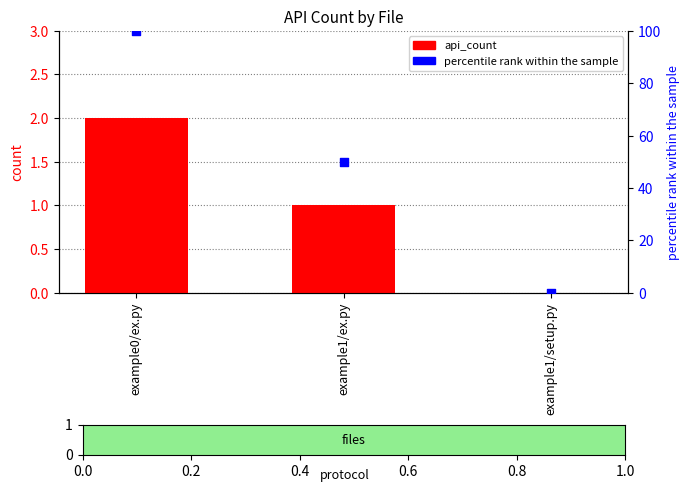

What is the total value across all series at example1/ex.py?

51